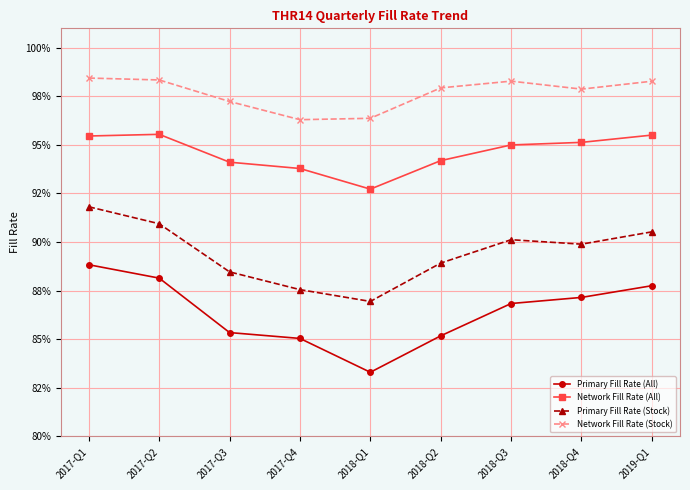

What is the label of the 8th point from the right?

2017-Q2